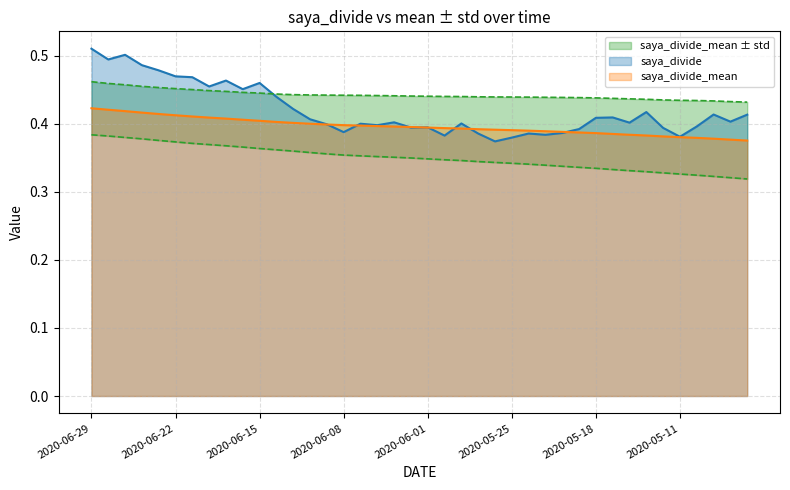

What position from the left is 2020-05-26?

25